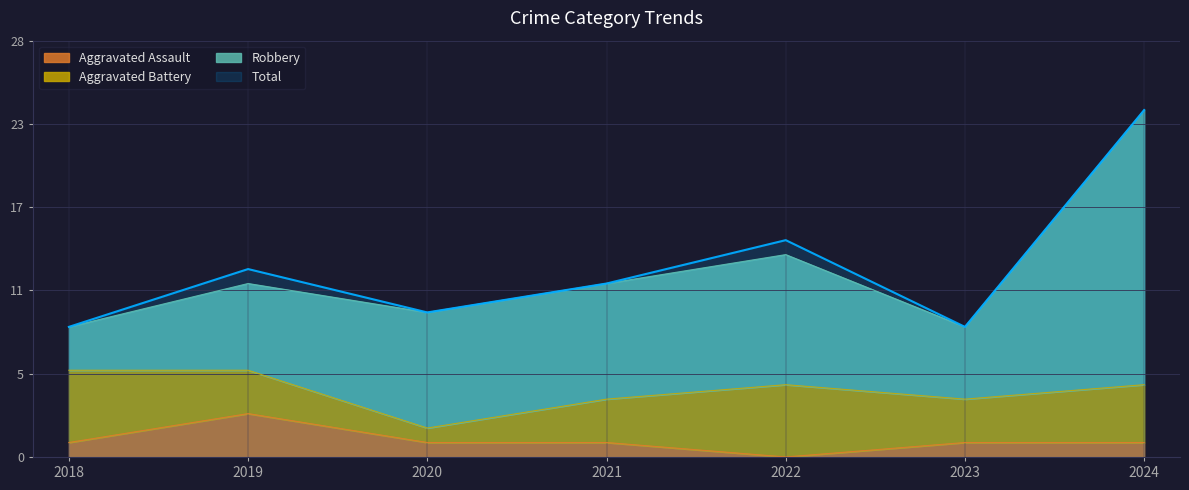

Count the Aggravated Assault values in the range 1 to 2.

5